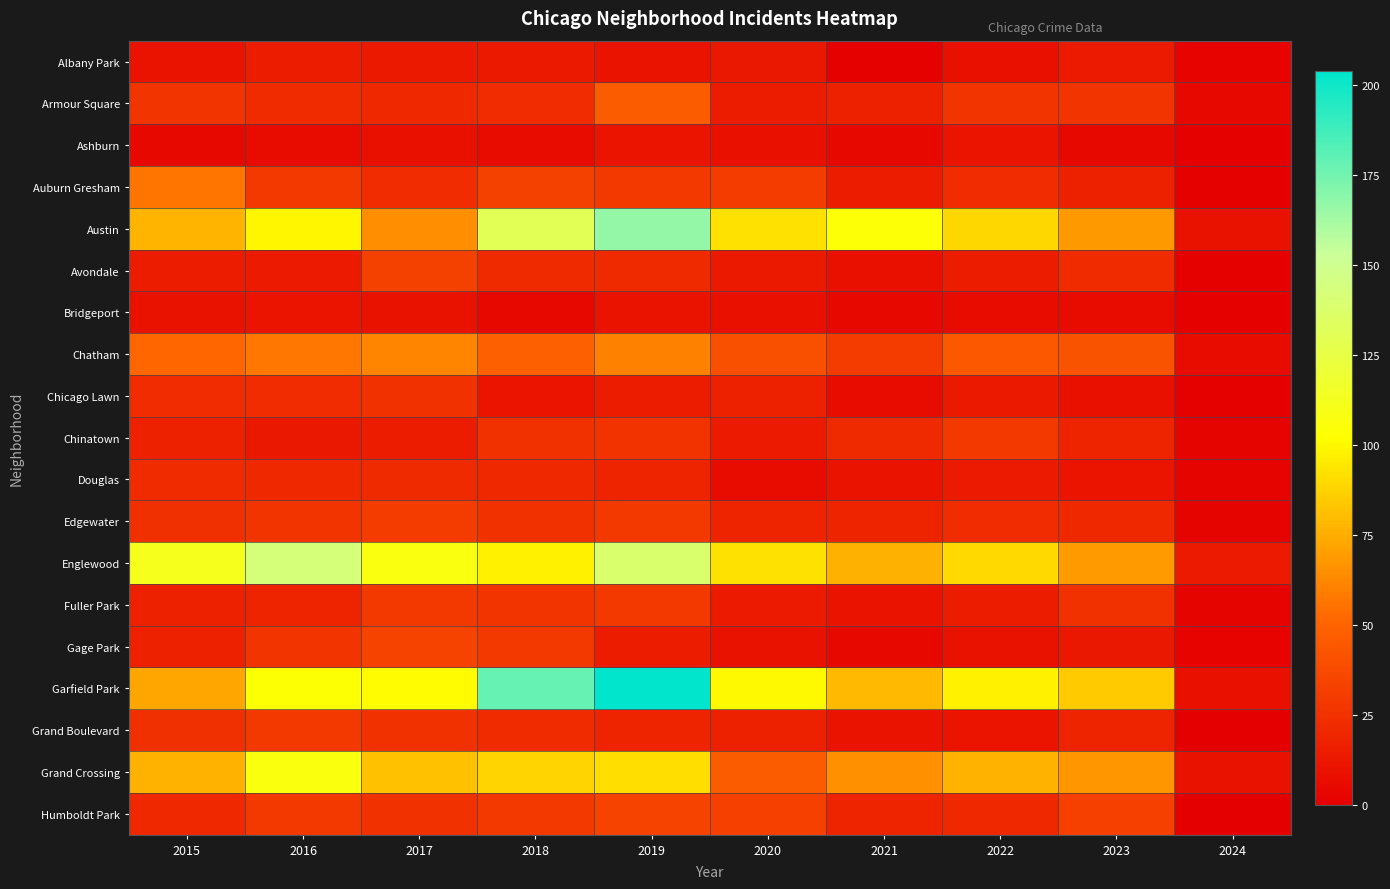

At 2017, list the series in order from smallest to largest.

Ashburn, Bridgeport, Albany Park, Chinatown, Armour Square, Douglas, Auburn Gresham, Chicago Lawn, Grand Boulevard, Humboldt Park, Fuller Park, Edgewater, Avondale, Gage Park, Chatham, Austin, Grand Crossing, Garfield Park, Englewood